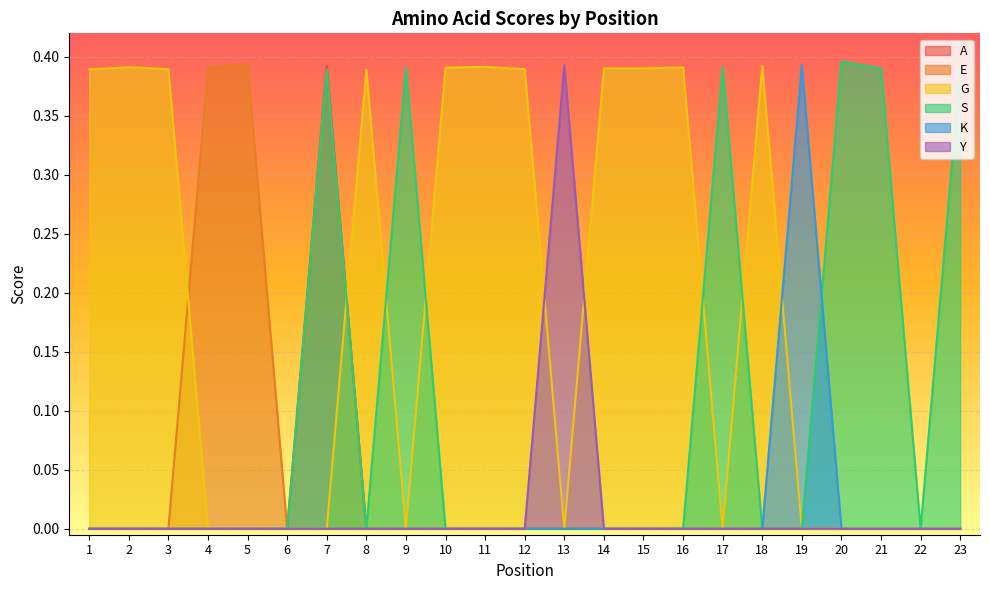

How many interior local peaks does the E series have?

1